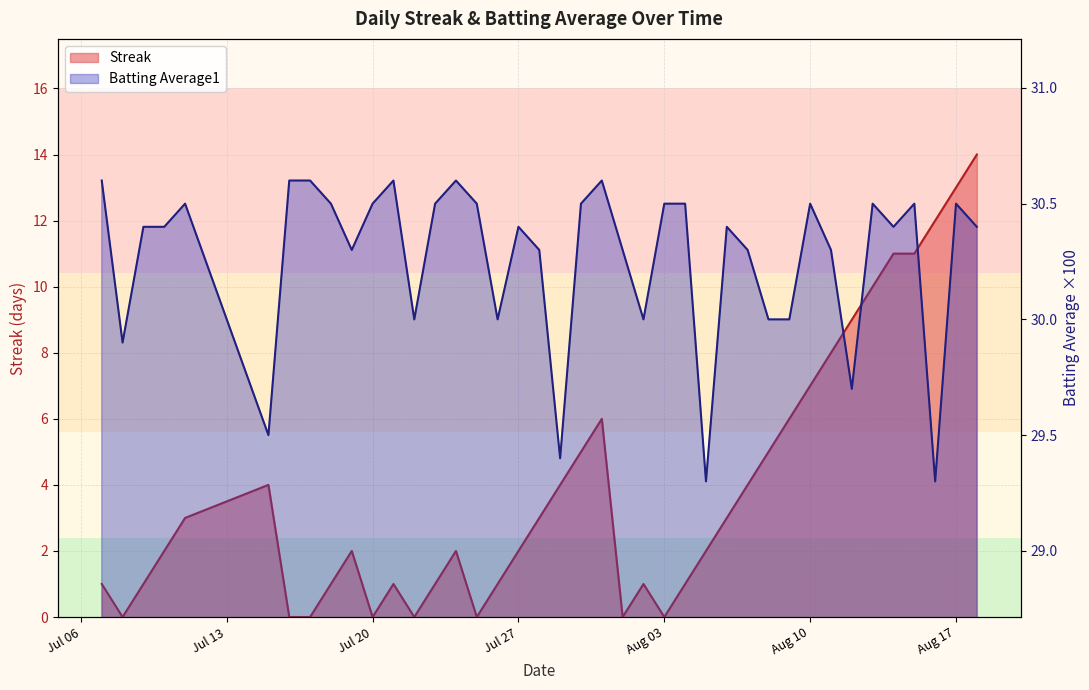

True or false: Streak and Batting Average1 cross at least once.

False